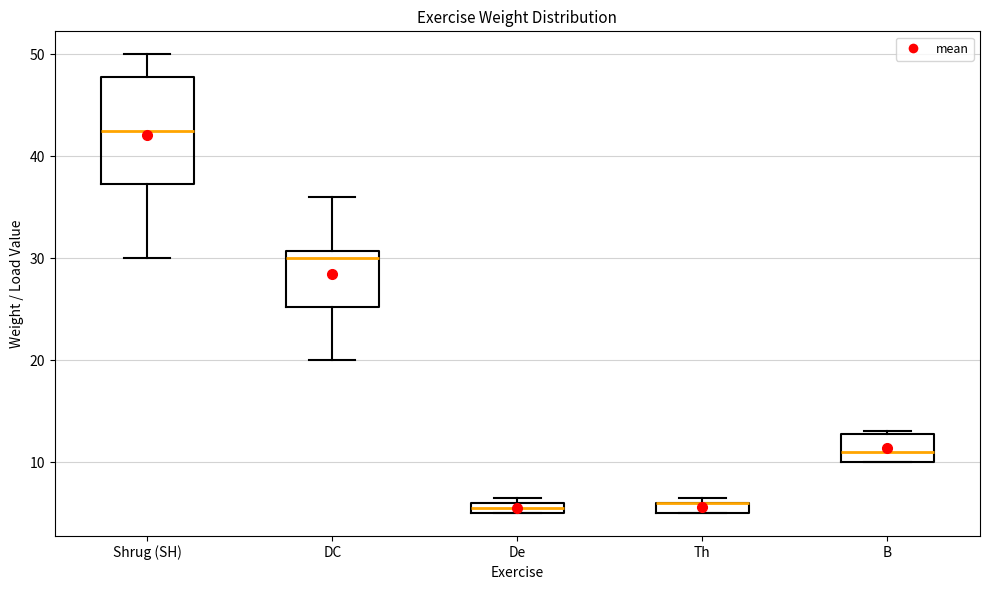

Where is the upper edge of the box for Shrug (SH) on the y-axis? The values are not printed on the chart, so give them approximately, as read against the axis.

48